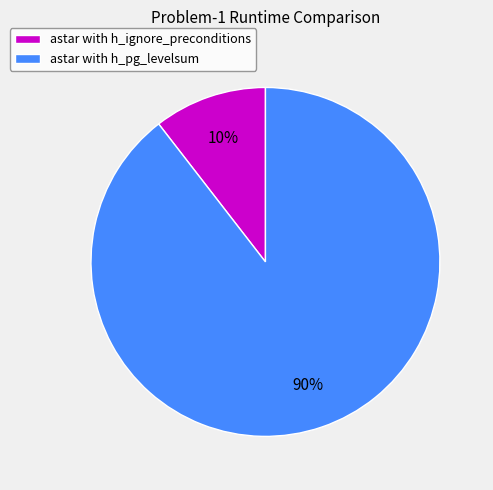

Which category accounts for the majority?

astar with h_pg_levelsum